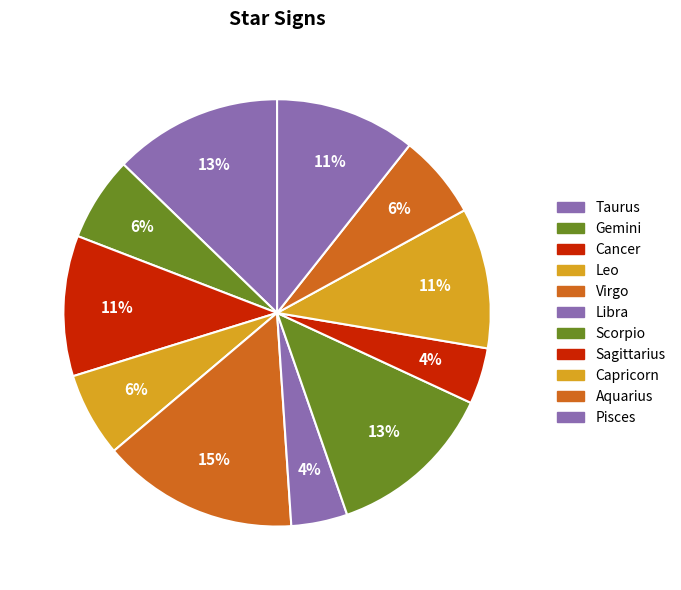

How many segments does this pie chart have?

11